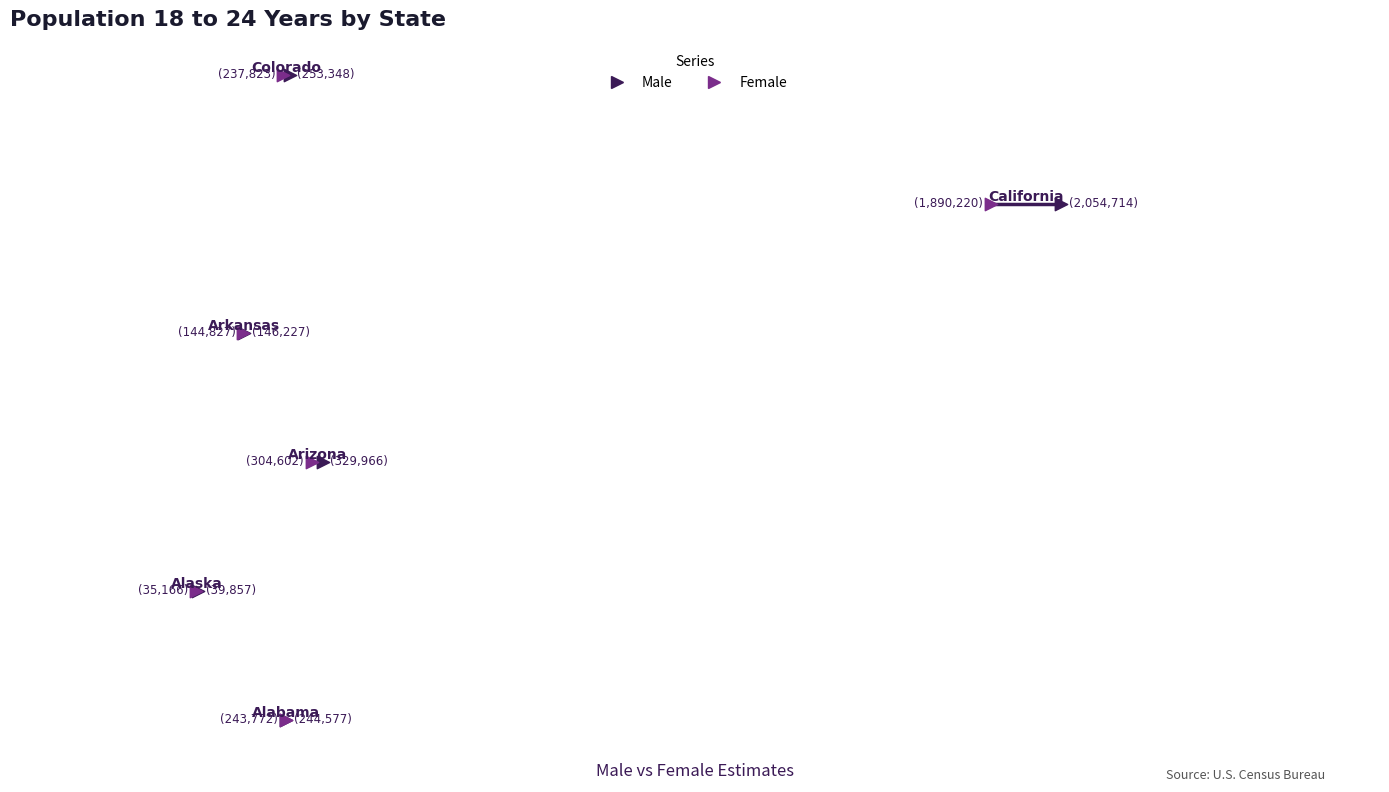

What are all the series names shown in the legend?

Male, Female